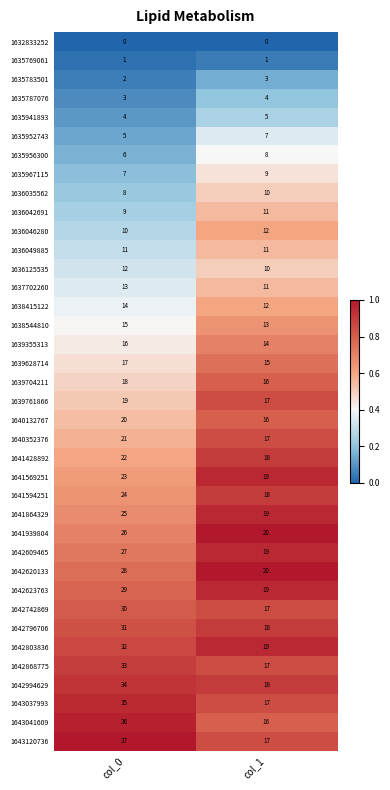

What is the total value across all series at col_0?

703